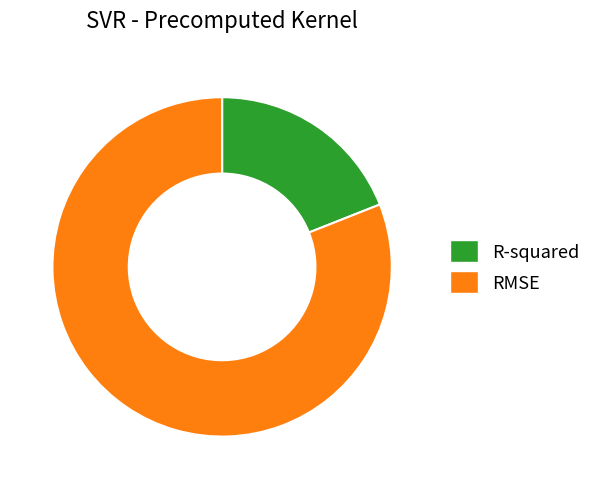

Which category accounts for the majority?

RMSE